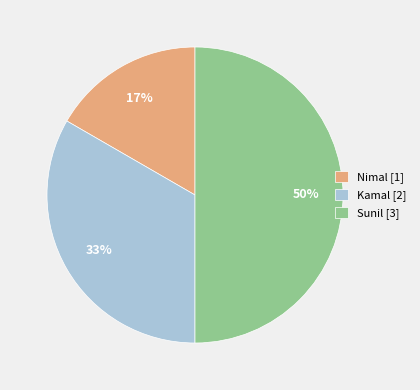

Approximately how many times larger is the value at Kamal [2] compared to Sunil [3]?

0.7